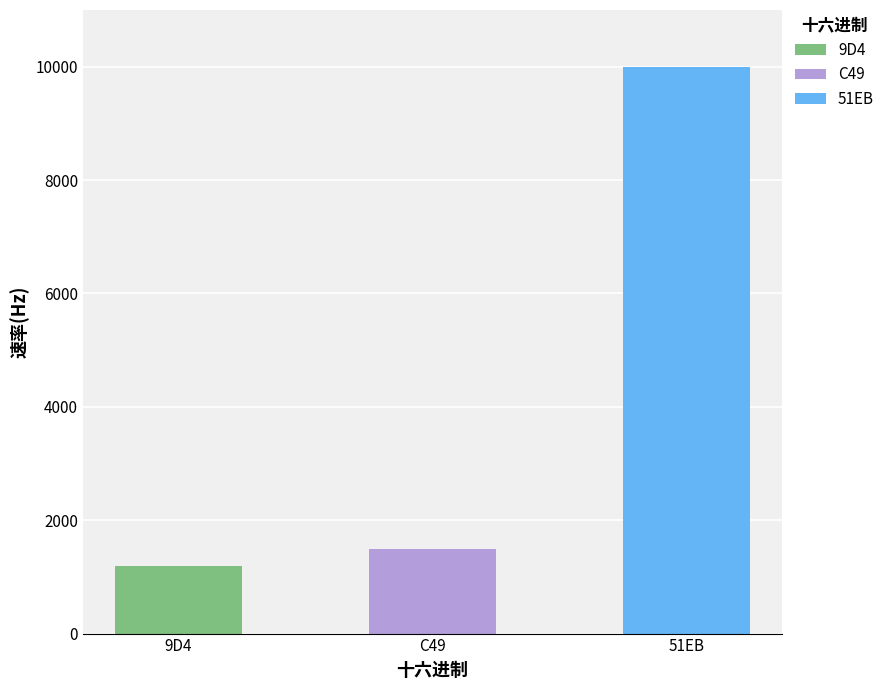

What is the approximate value at 51EB?

10000